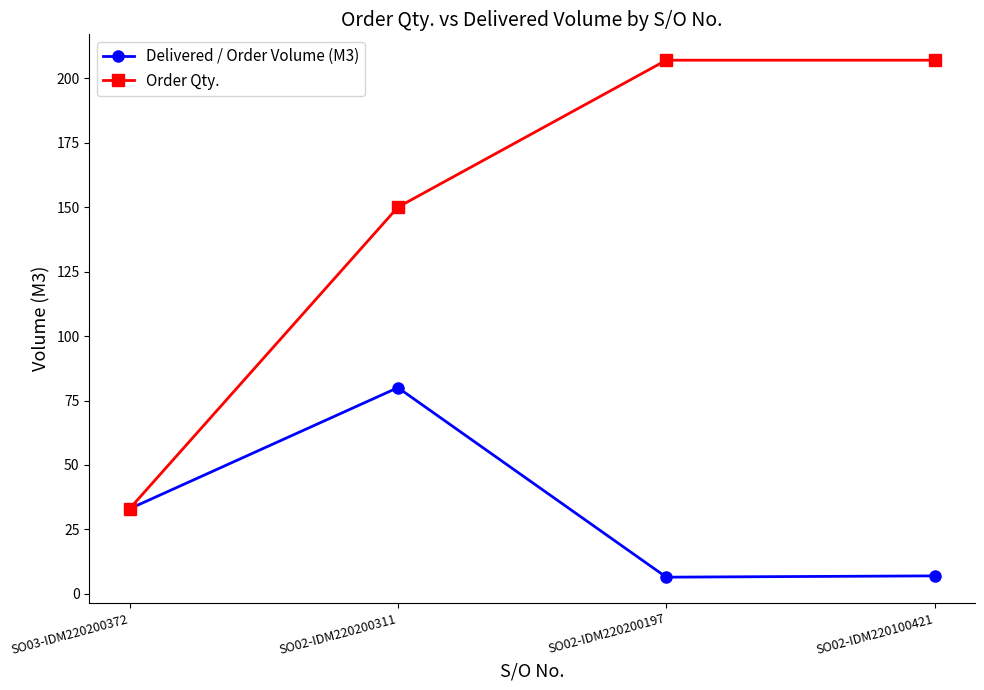

At which label does Delivered / Order Volume (M3) reach its peak?

SO02-IDM220200311